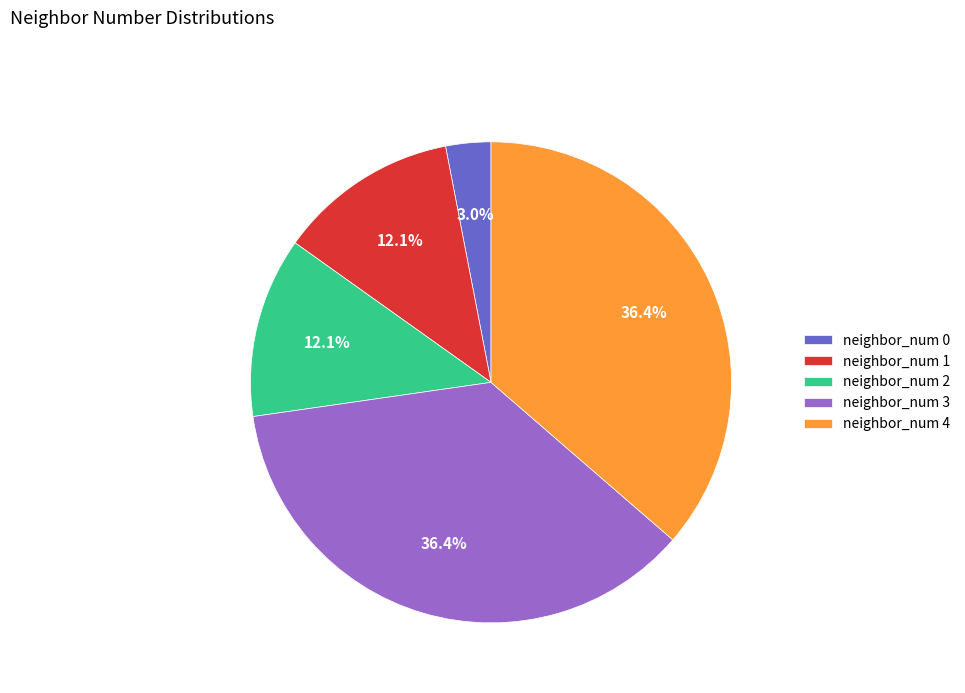

Between neighbor_num 0 and neighbor_num 3, which is larger?

neighbor_num 3